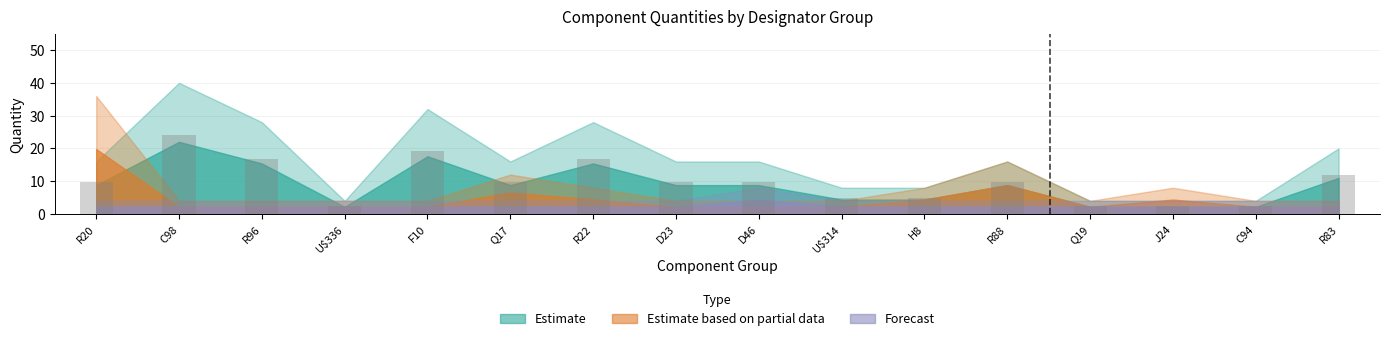

What is the label of the 1st bar from the right?

R83